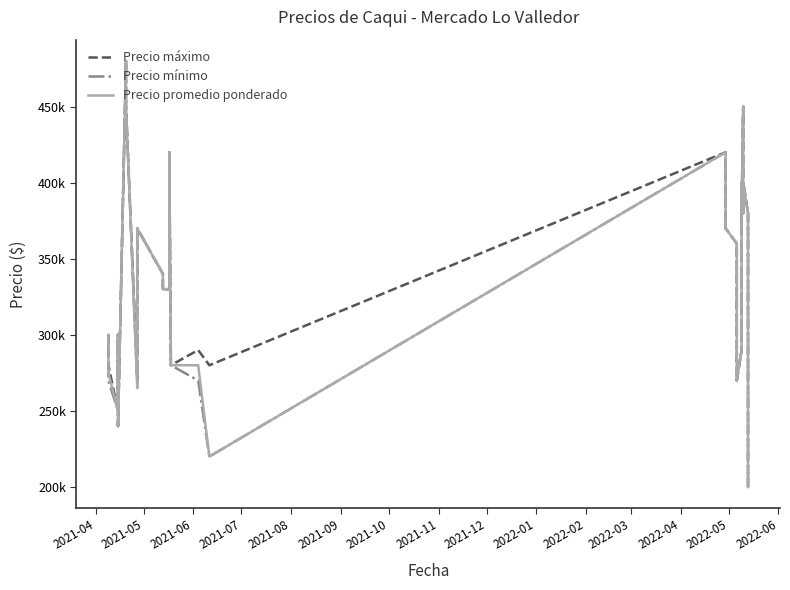

The Precio promedio ponderado series shows 310241 at 31. True or false?

False